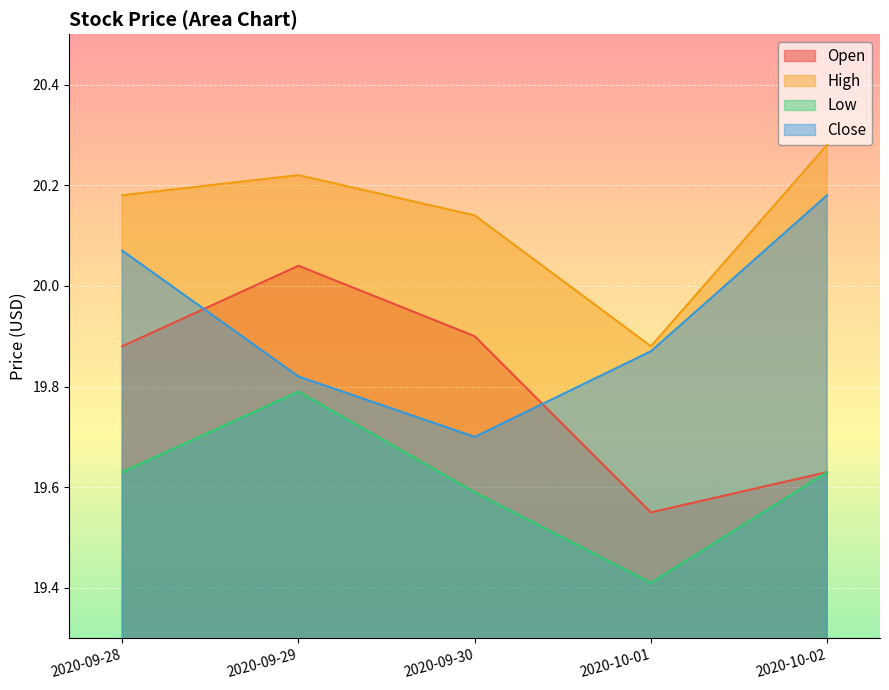

The High series shows 19.9 at 2020-10-01. True or false?

True